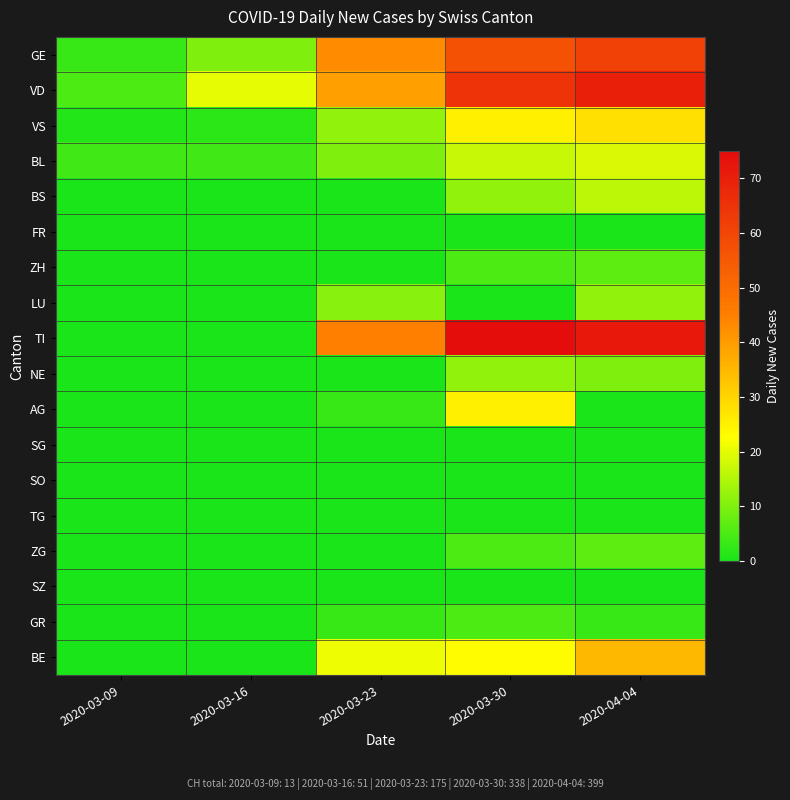

At which category is the sum across all series the highest?

2020-04-04